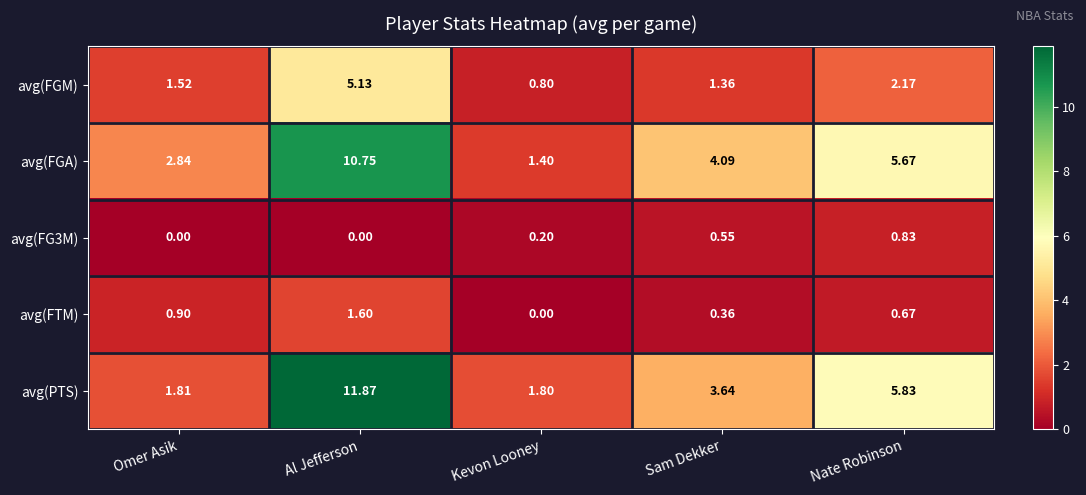

Which category has the highest value in the avg(FG3M) series?

Nate Robinson